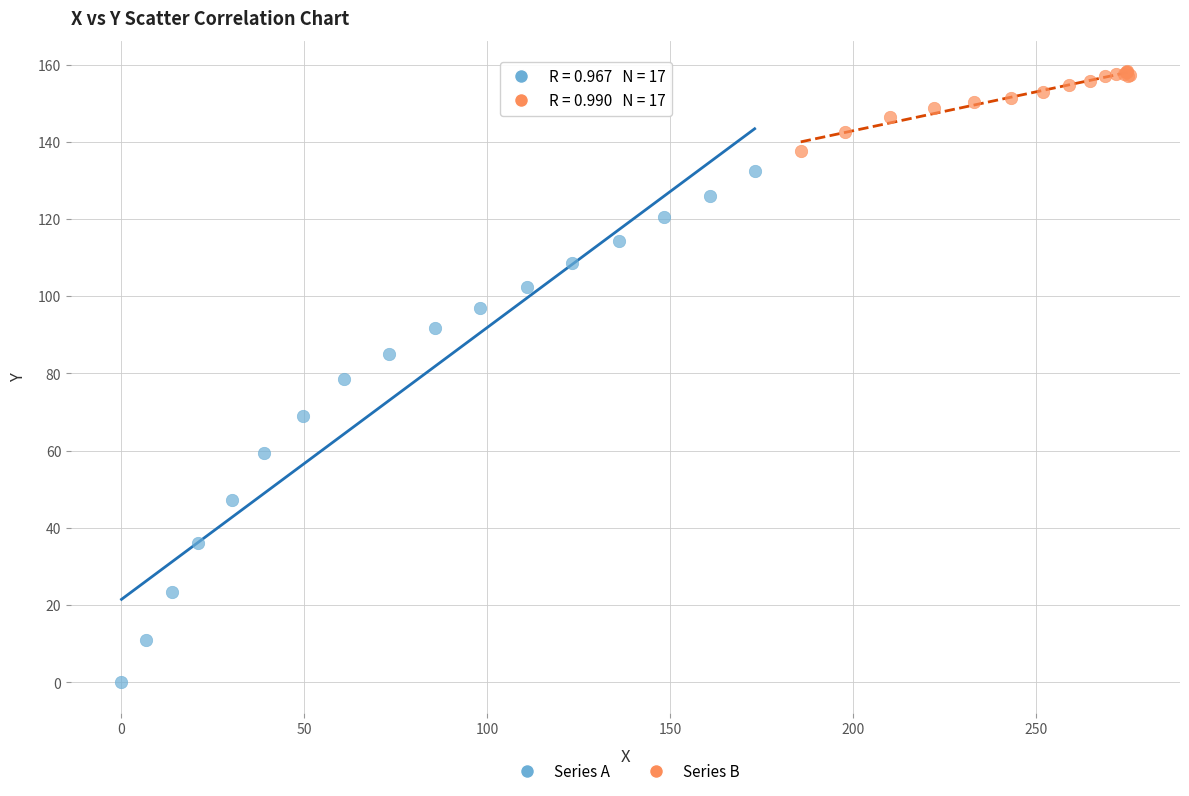

What are all the series names shown in the legend?

Series A, Series B